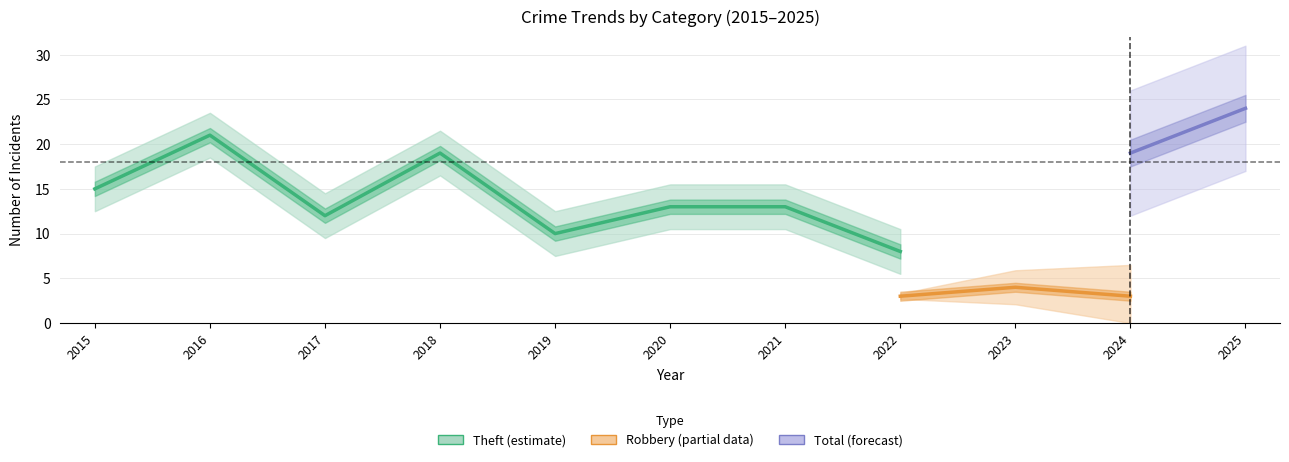

True or false: Total and Robbery intersect in this chart.

False